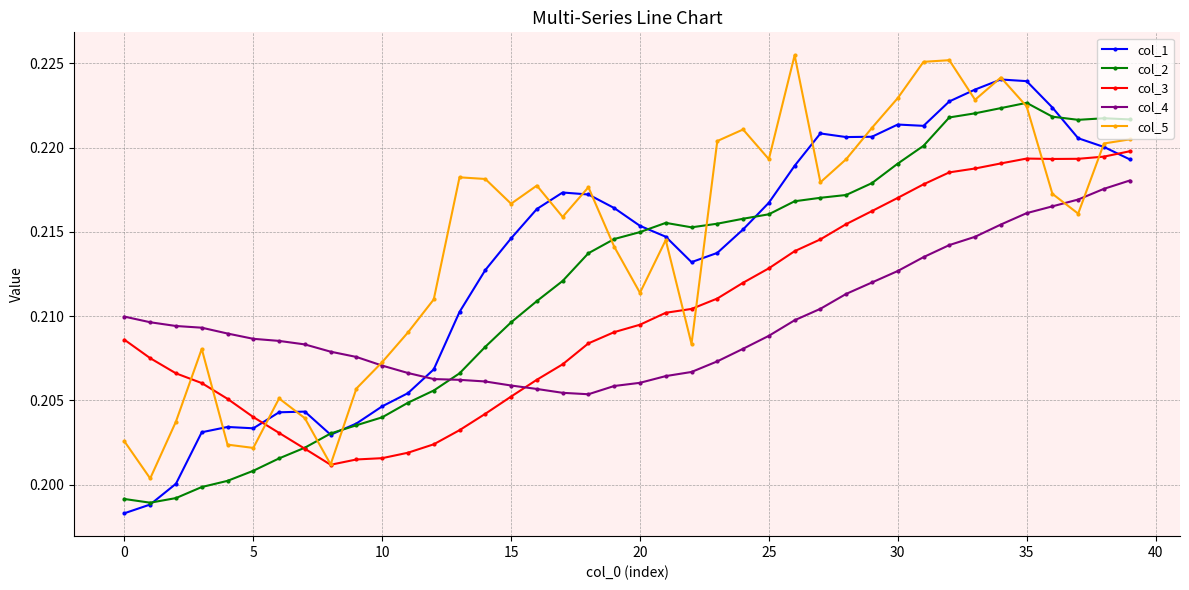

List the series in order of their peak value, highest first.

col_5, col_1, col_2, col_3, col_4